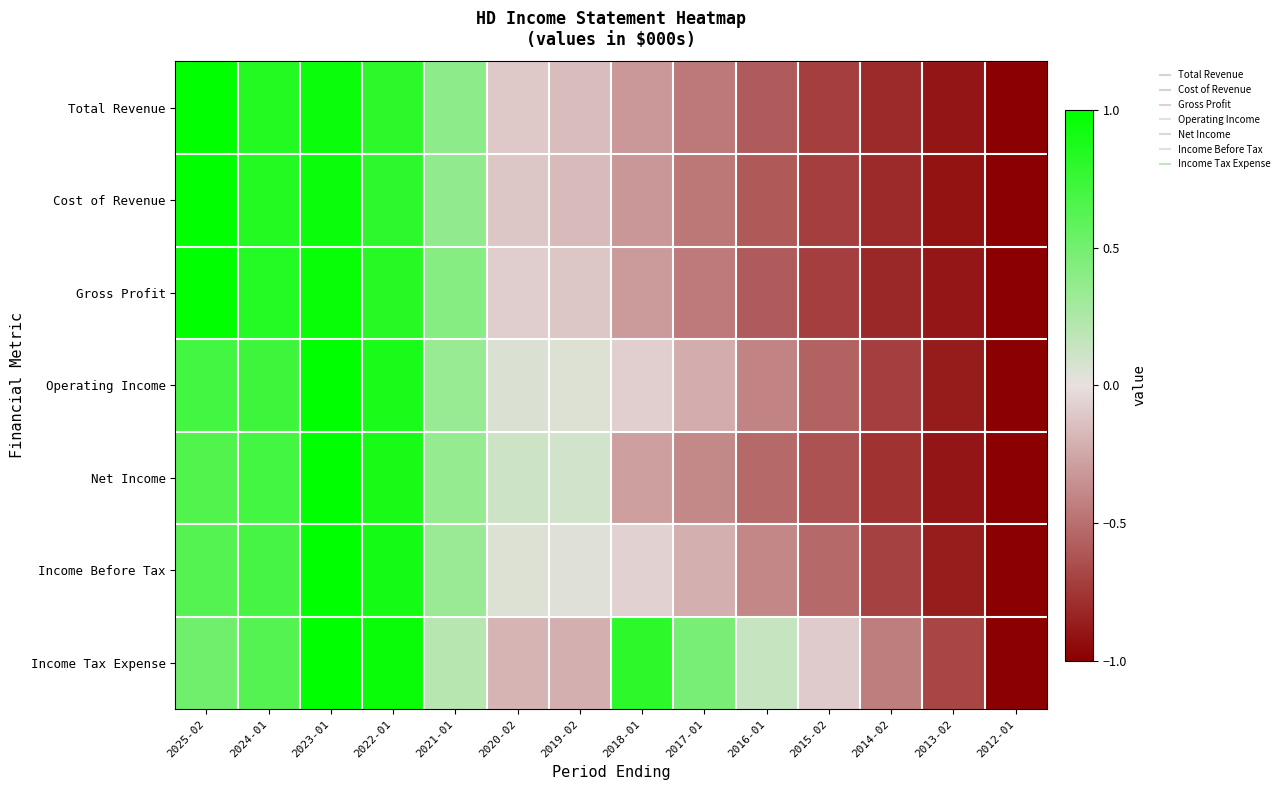

What is the total value across all series at 2025-02?

5.5